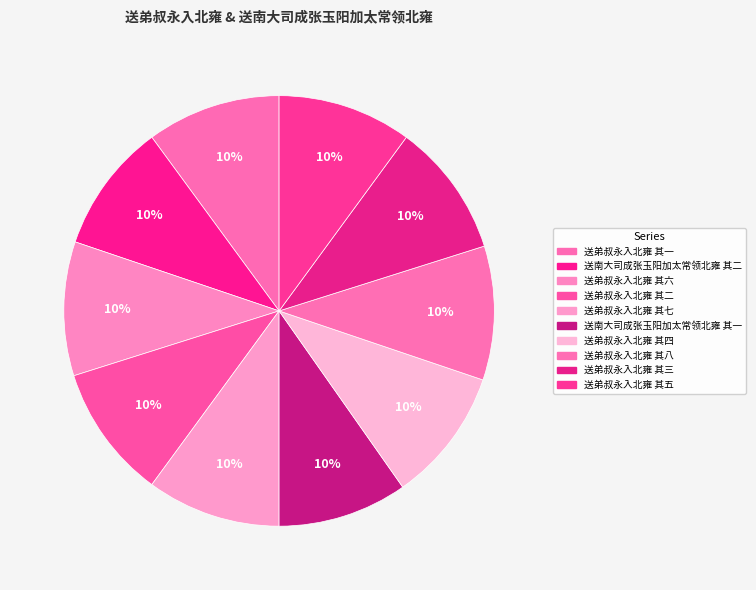

Is the sum of 送弟叔永入北雍 其一 and 送弟叔永入北雍 其五 greater than half?

No